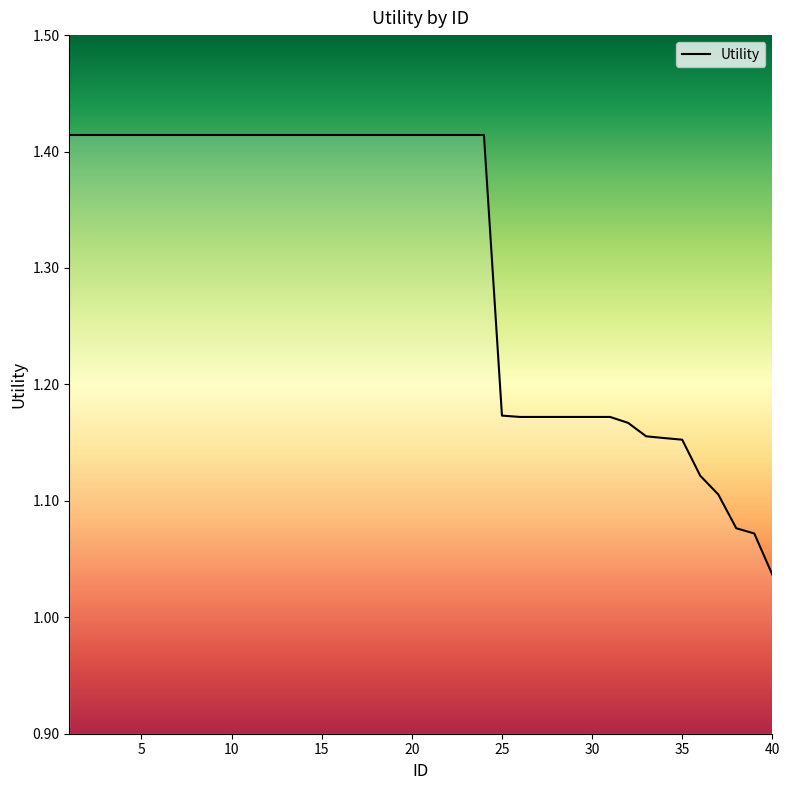

Is this an area chart (filled region under the line)?

No